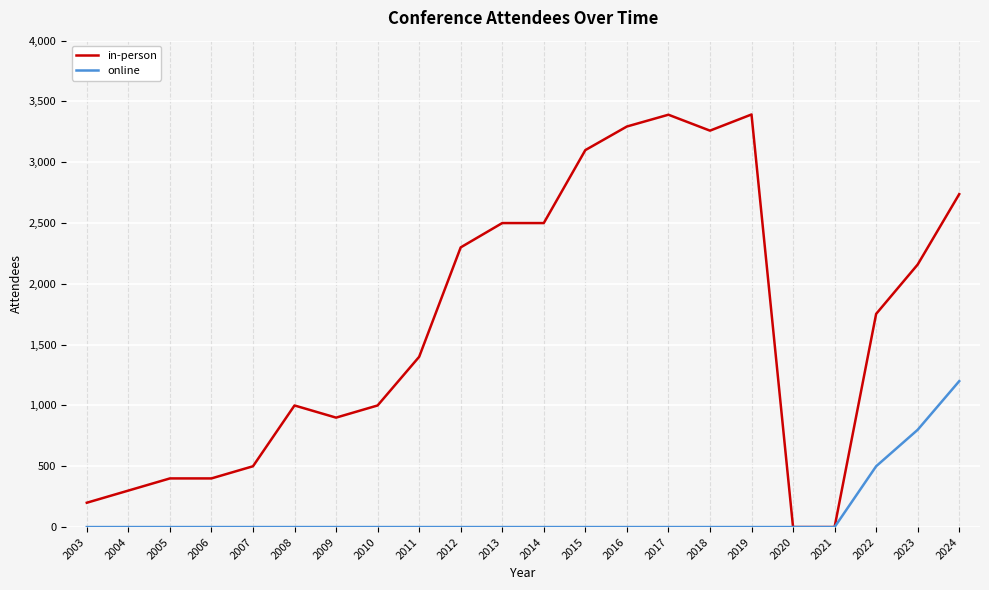

Between 2013 and 2023, which series saw the biggest shift?

online